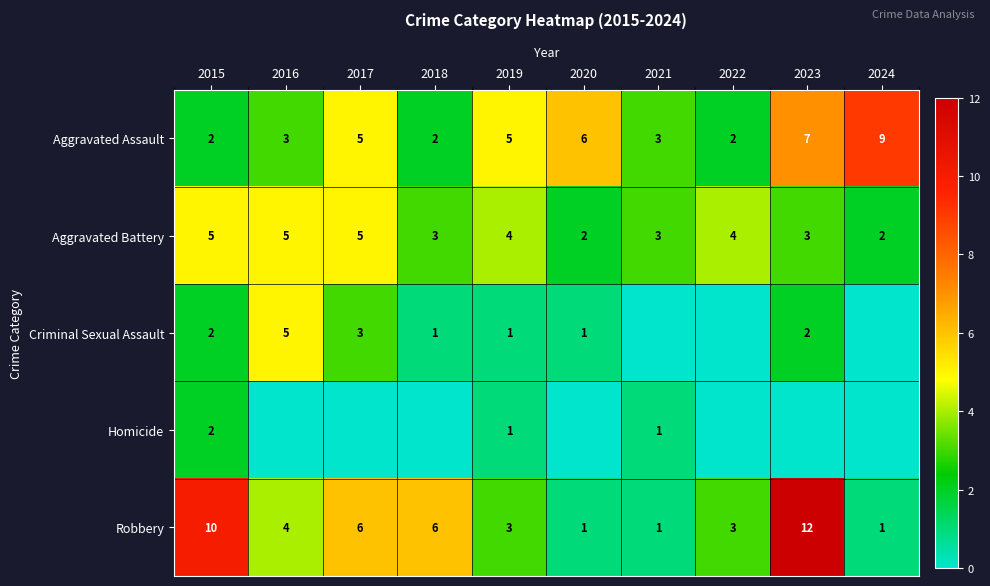

What is the difference between the maximum and minimum values in the Aggravated Assault series?

7